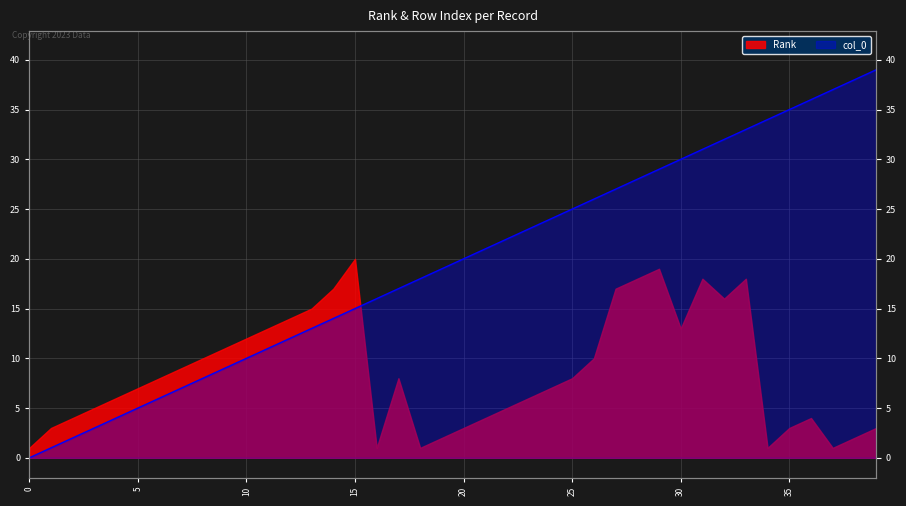

Which has a higher value, 1 or 8?

8